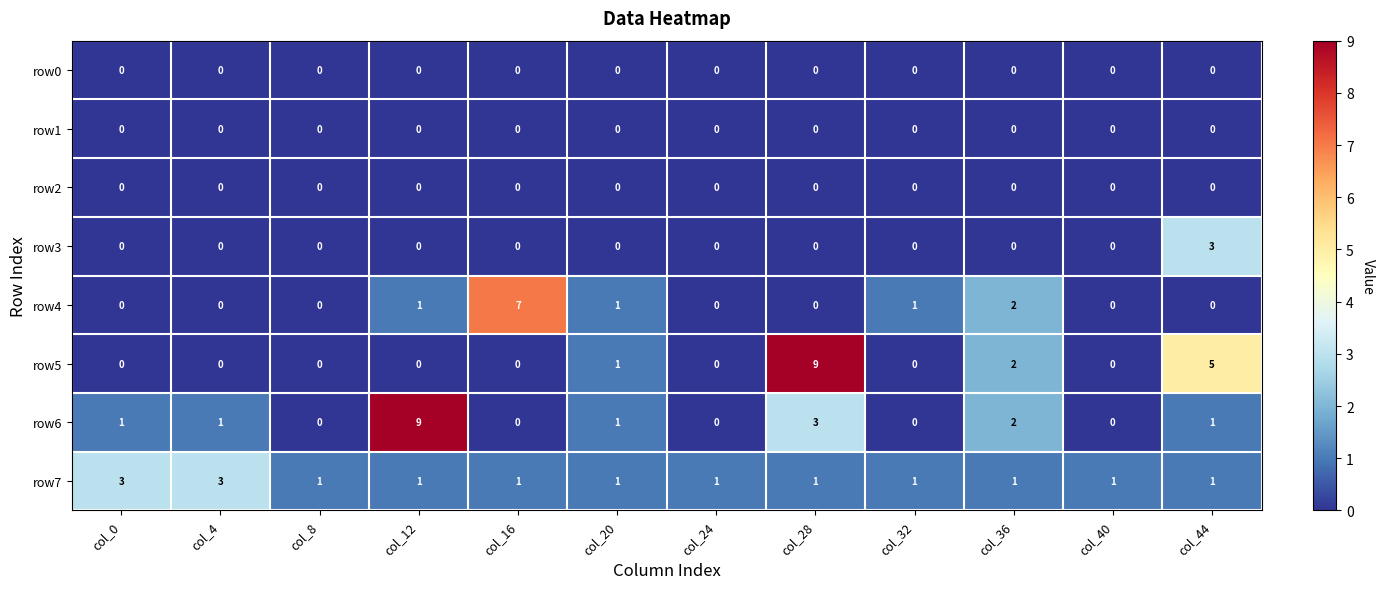

What is the sum of all row4 values?

12